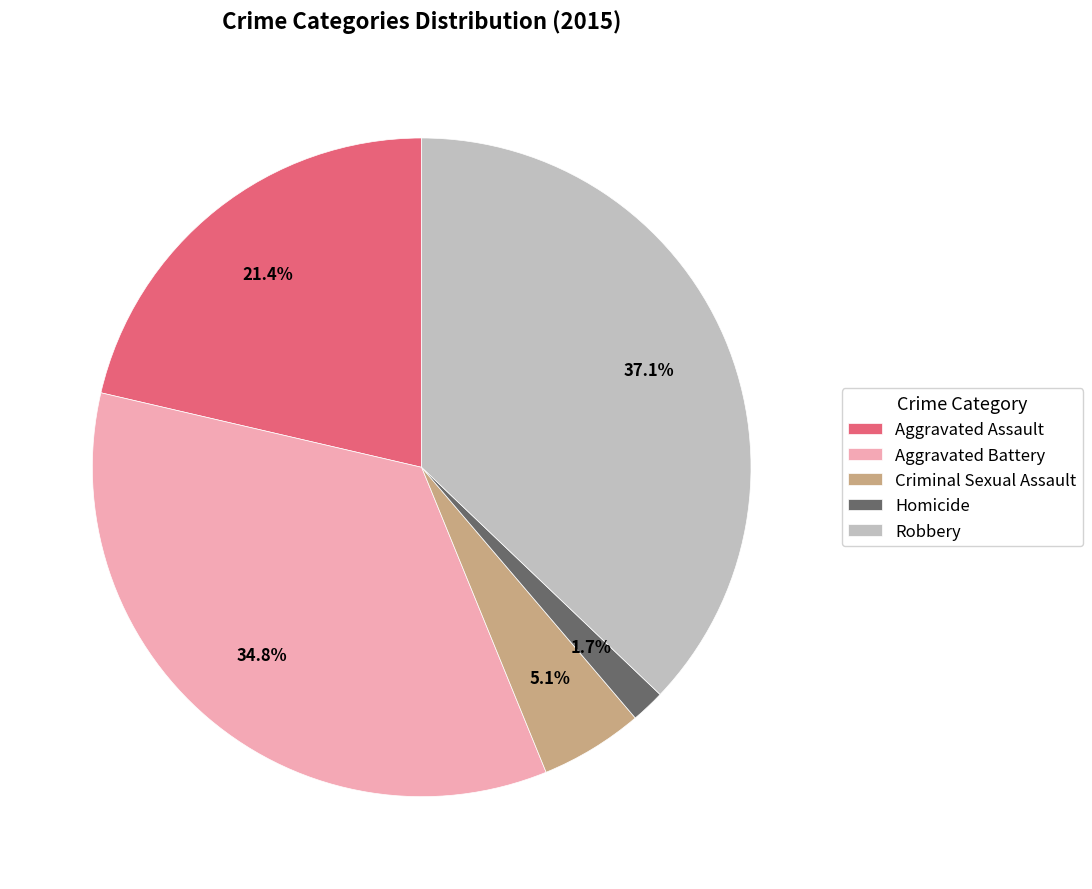

Is there any slice that represents more than half of the pie?

No